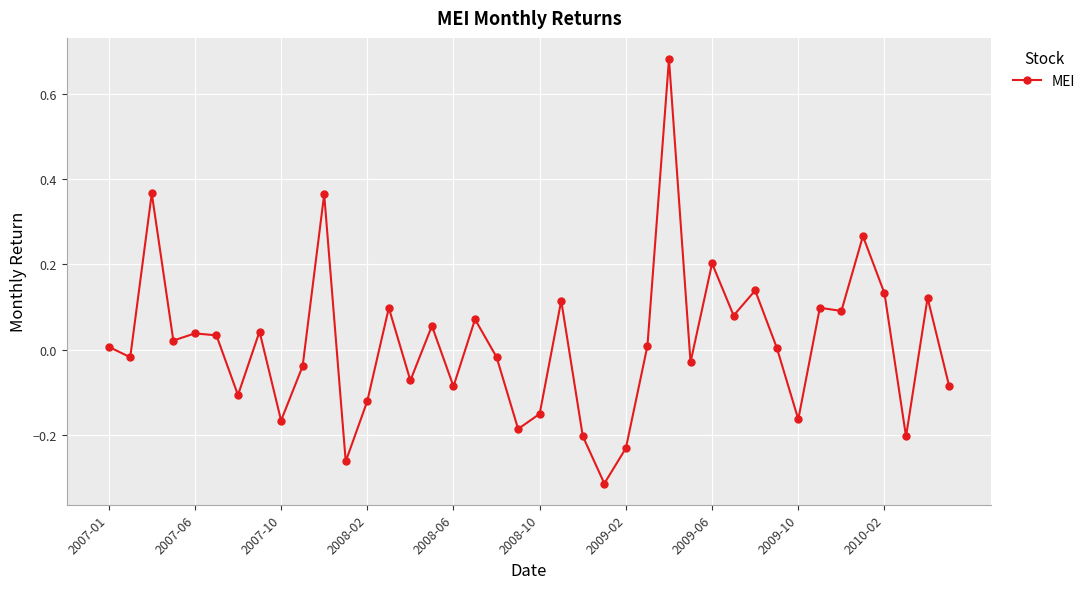

How many values are above zero?

22